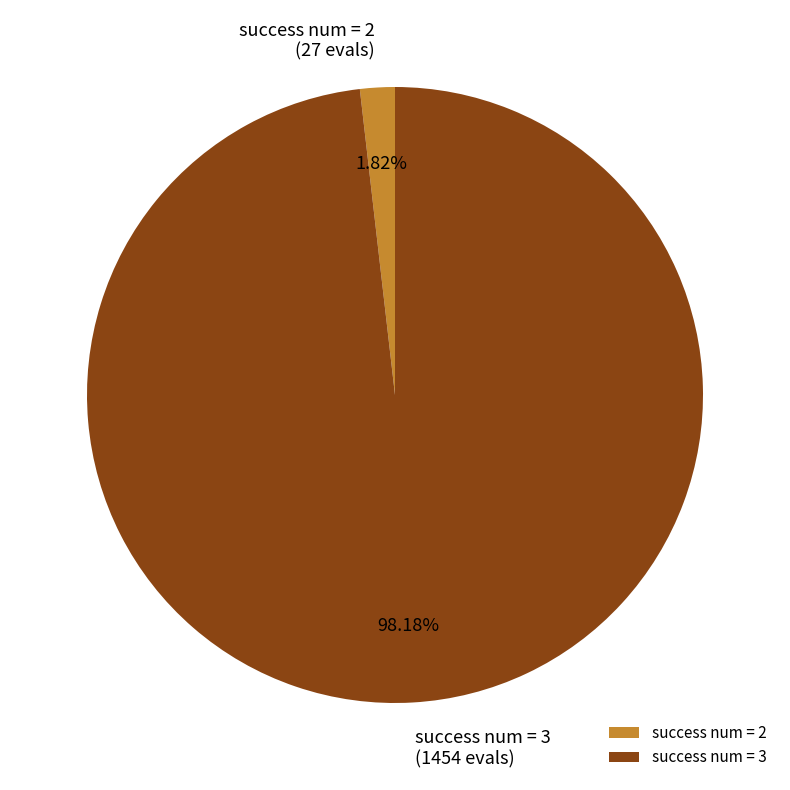

Between success num = 2 and success num = 3, which is larger?

success num = 3